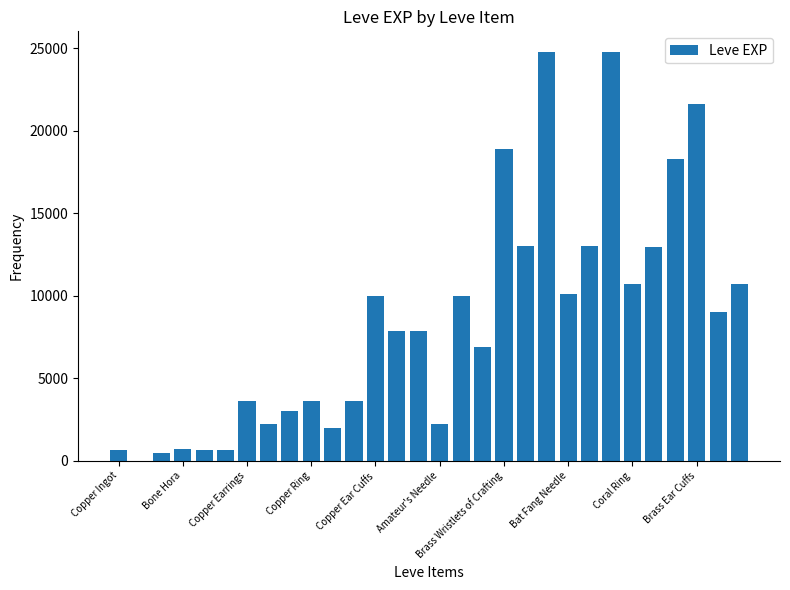

What is the maximum value shown in the chart?

24790